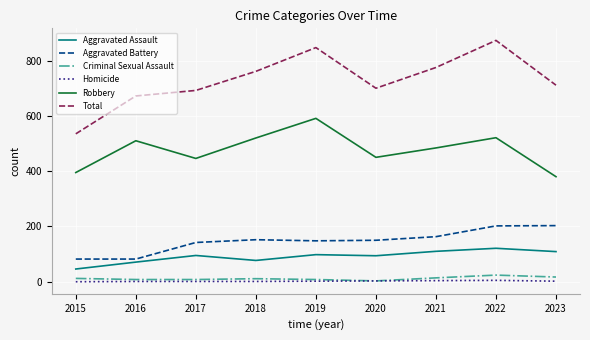

How many lines are shown in the chart?

6